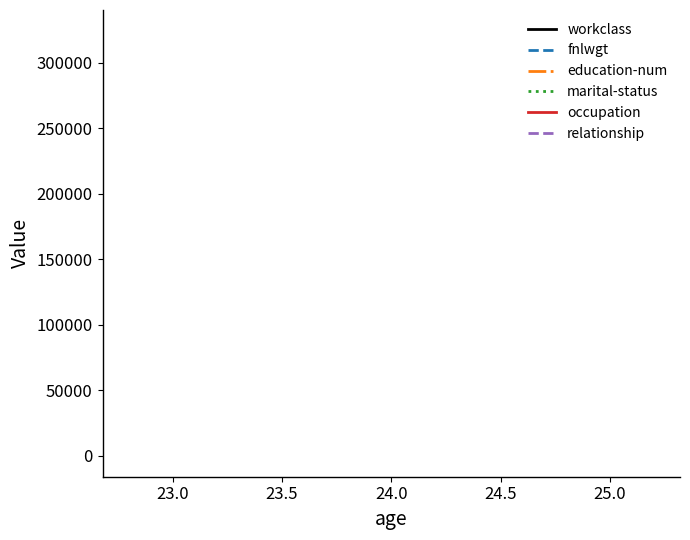

Is it true that occupation equals 13 at 24.0?

False